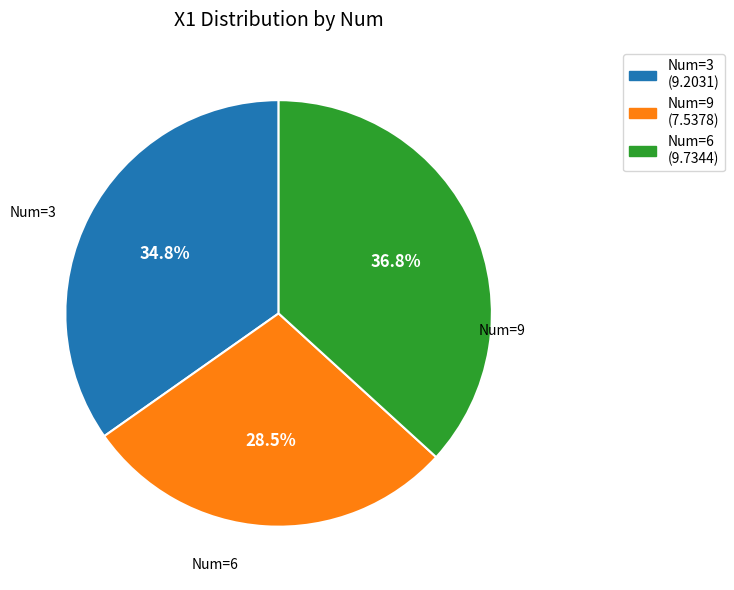

Is there any slice that represents more than half of the pie?

No